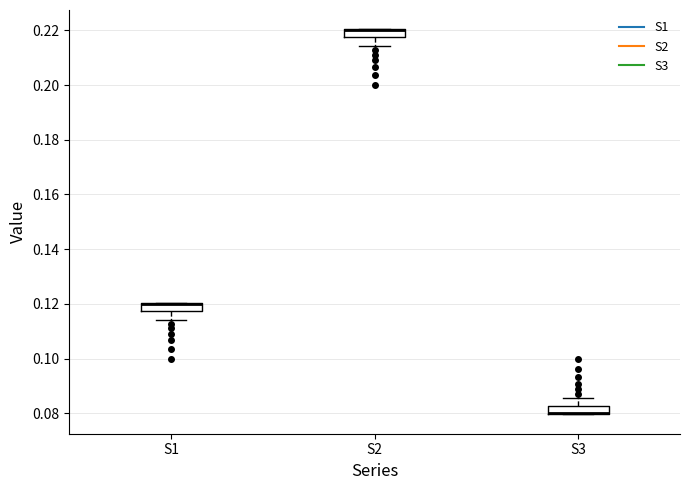

Where is the lower edge of the box for S2 on the y-axis? The values are not printed on the chart, so give them approximately, as read against the axis.

0.218